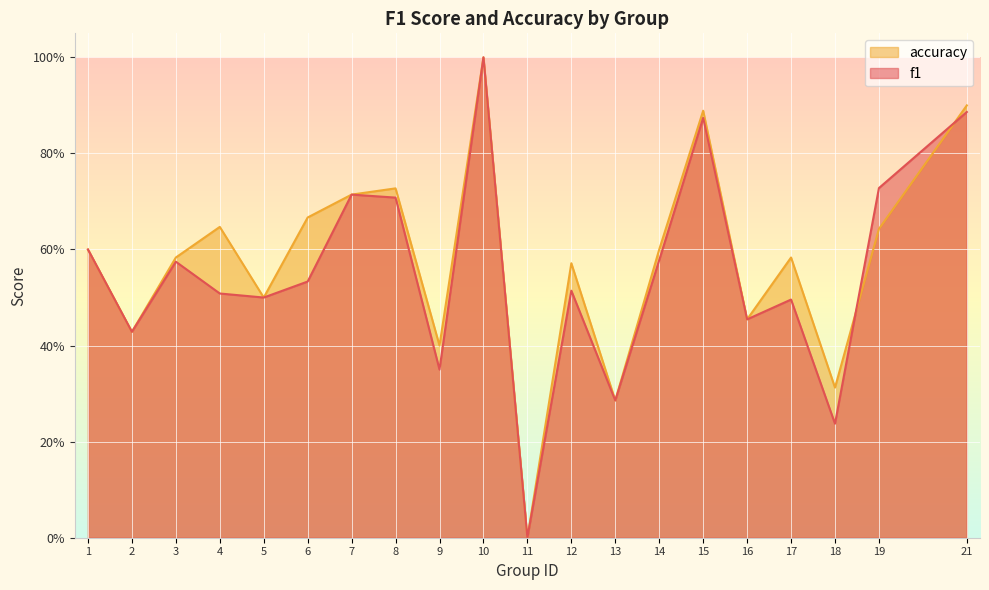

Count the number of categories in the chart.

20